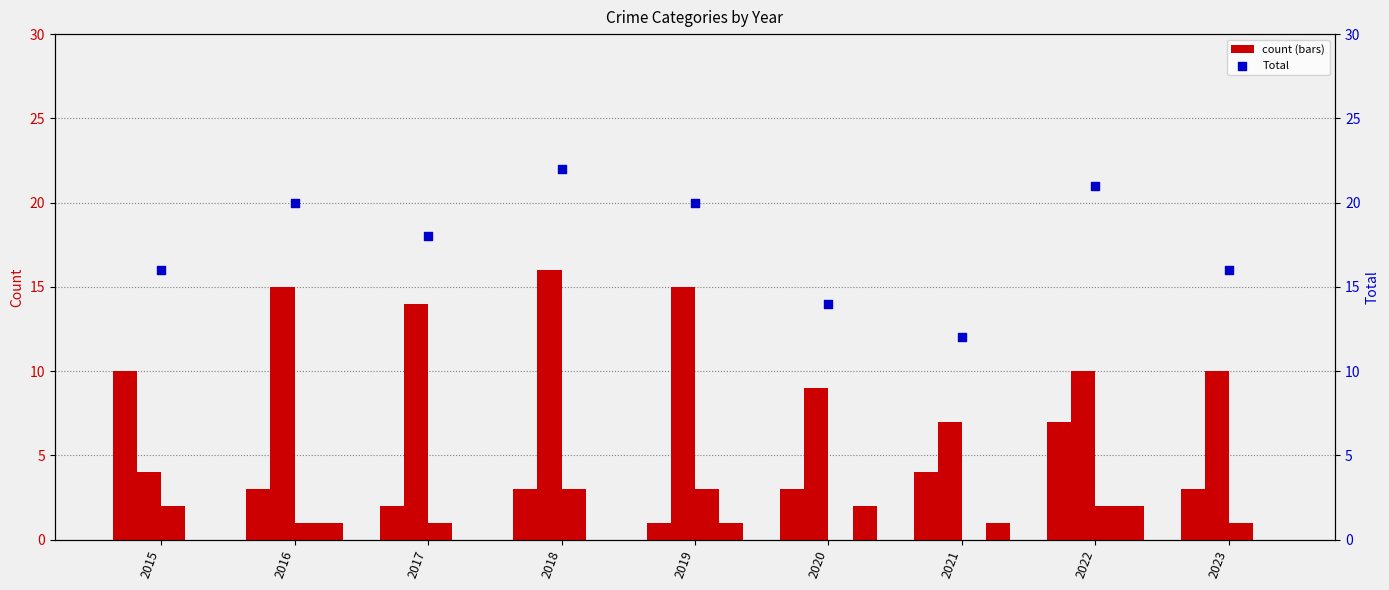

What is the total value across all series at 2017?

35